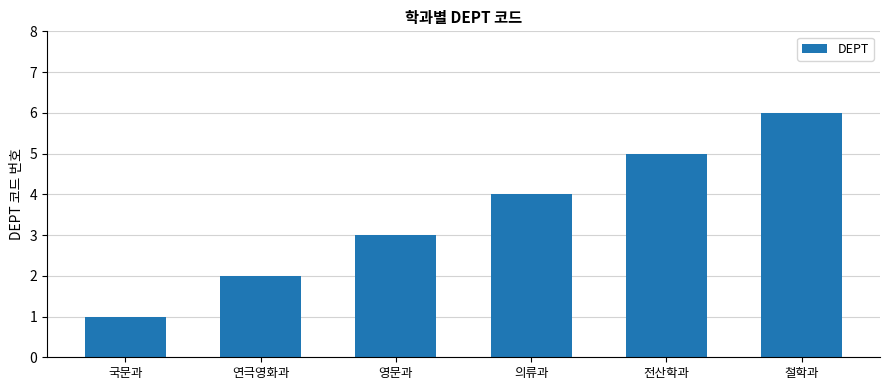

What is the change in value from 연극영화과 to 전산학과?

+3